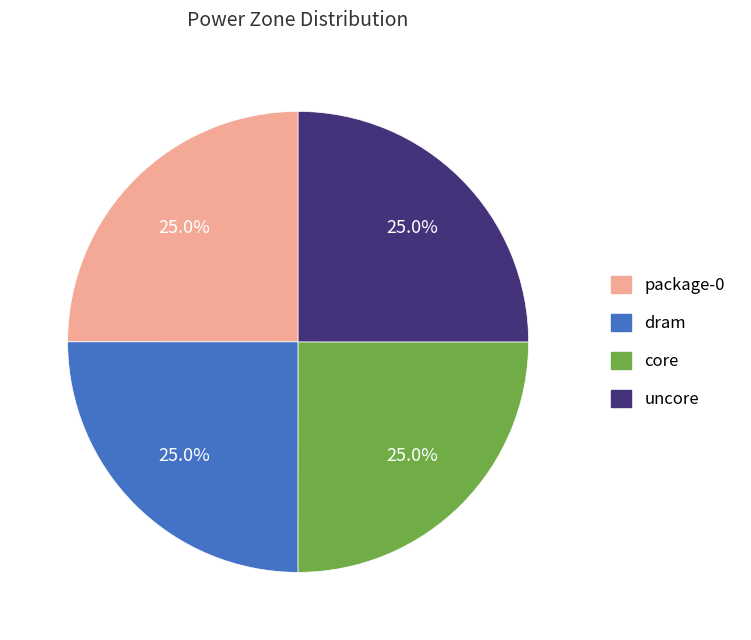

Is there any slice that represents more than half of the pie?

No